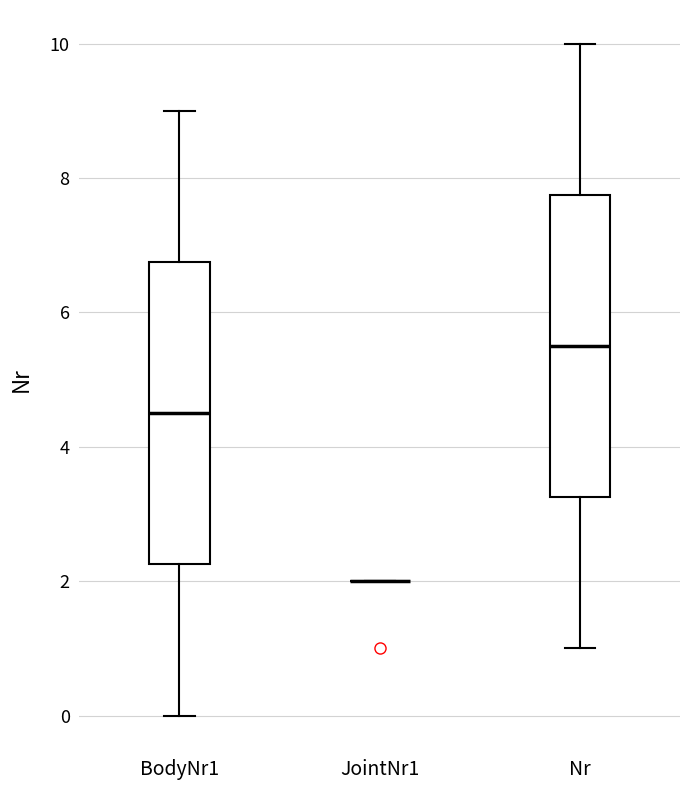

Reading left to right, transcribe this box plot: for each box, give where its median line is, the range the box spans, and where its two whiskers end, as read against the y-axis. The values are not printed on the chart, so give them approximately, as read against the axis.

BodyNr1: median 4.6, box 2.2 to 6.8, whiskers 0.0 to 9.0
JointNr1: box collapsed to a line at 2.0, whiskers 2.0 to 2.0
Nr: median 5.6, box 3.2 to 7.8, whiskers 1.0 to 10.0